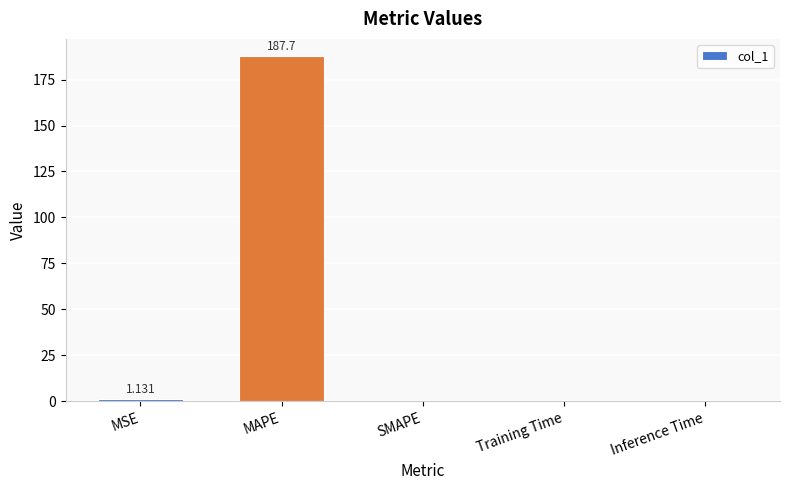

Which category has the highest value across all series?

MAPE